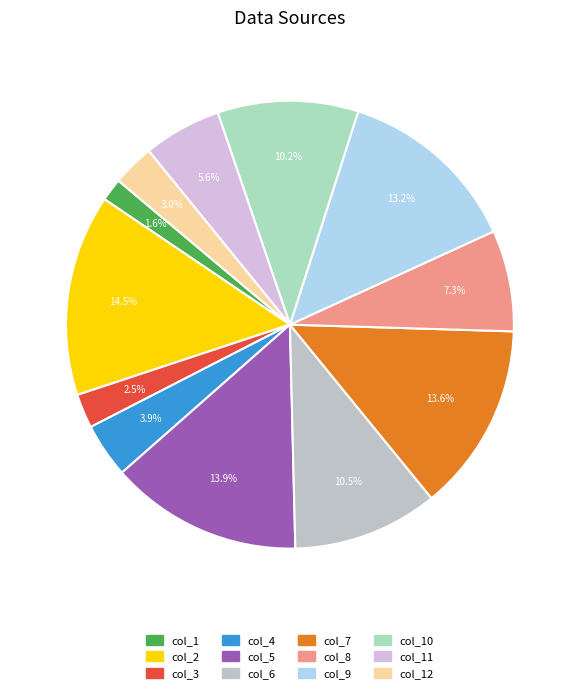

How many segments does this pie chart have?

12